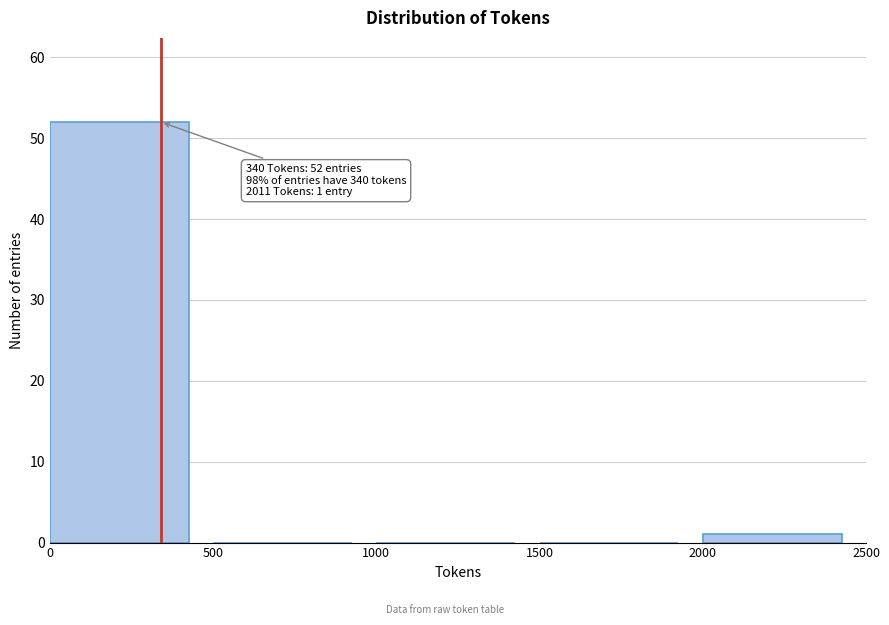

Which range on the x-axis has the tallest bar?

0 to 500